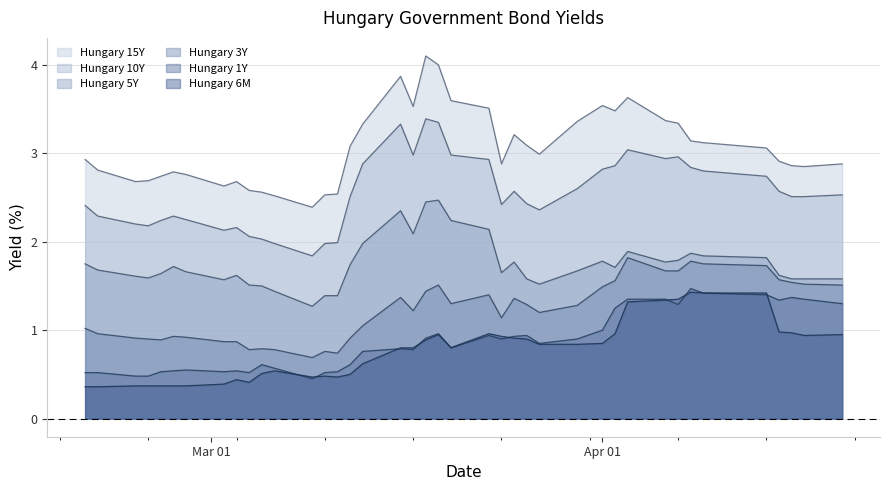

What are all the series names shown in the legend?

Hungary 15Y, Hungary 10Y, Hungary 5Y, Hungary 3Y, Hungary 1Y, Hungary 6M